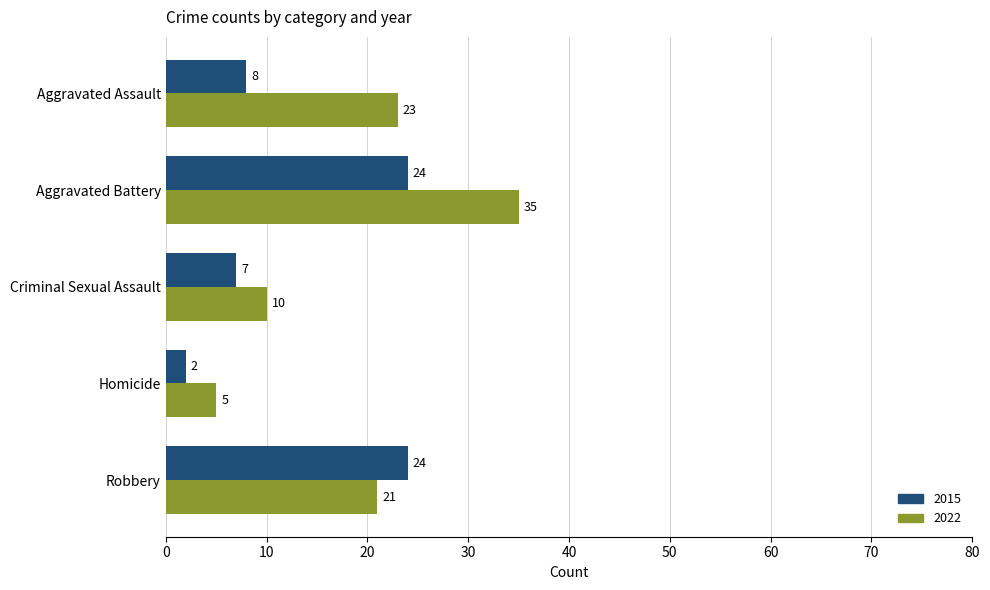

What is the total value across all series at Robbery?

45